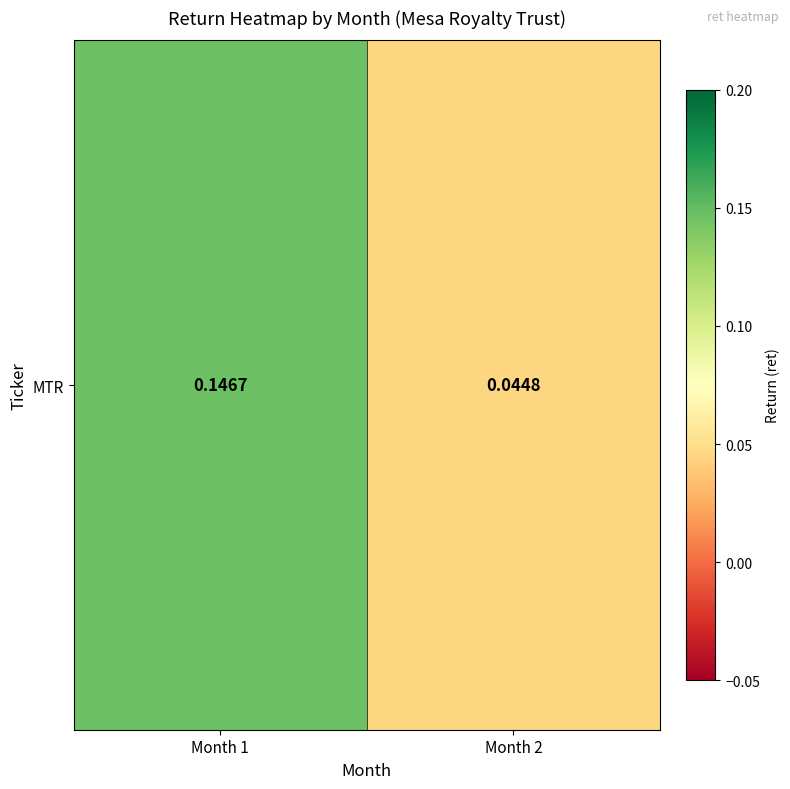

True or false: the data shows 0.1 at Month 2.

False